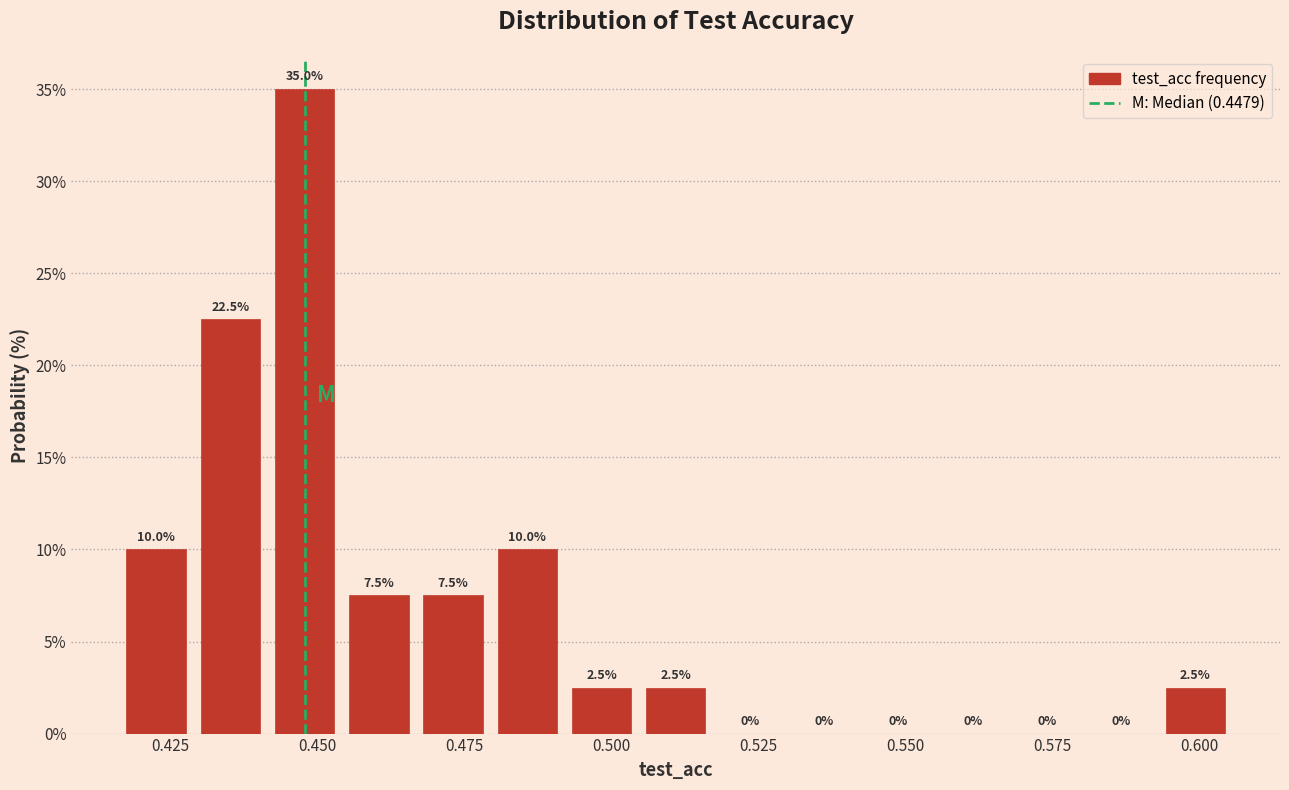

Around what value on the x-axis is the tallest bar? Give the approximate position of its centre, as read against the axis.

0.450